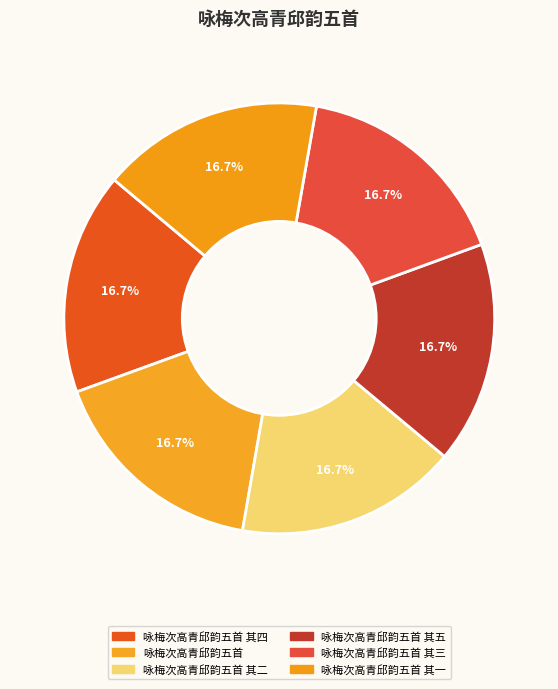

Count the number of slices in the pie.

6